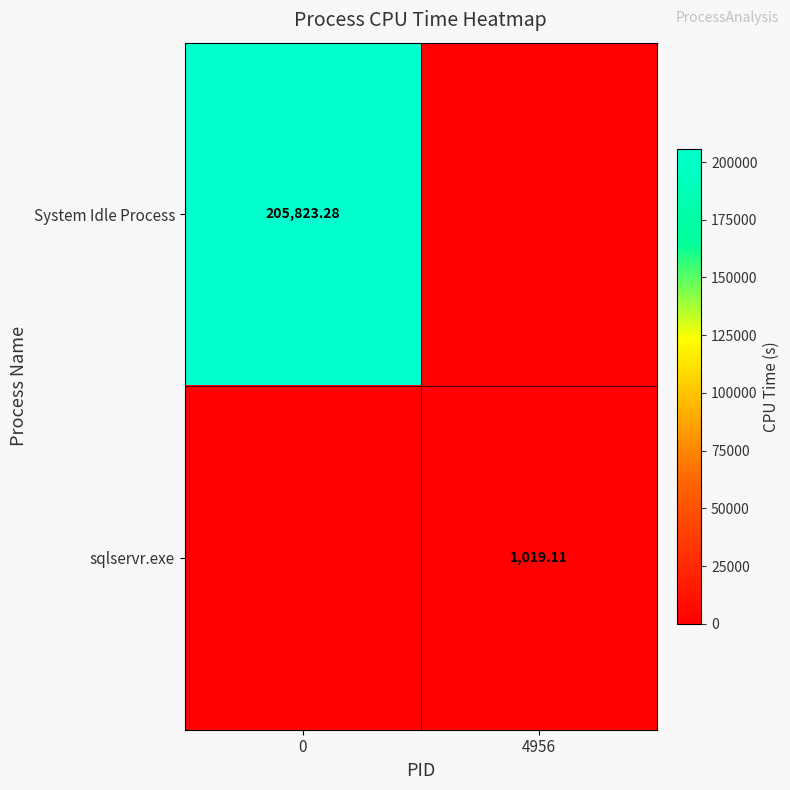

Rank the series at 4956 from lowest to highest value.

System Idle Process, sqlservr.exe